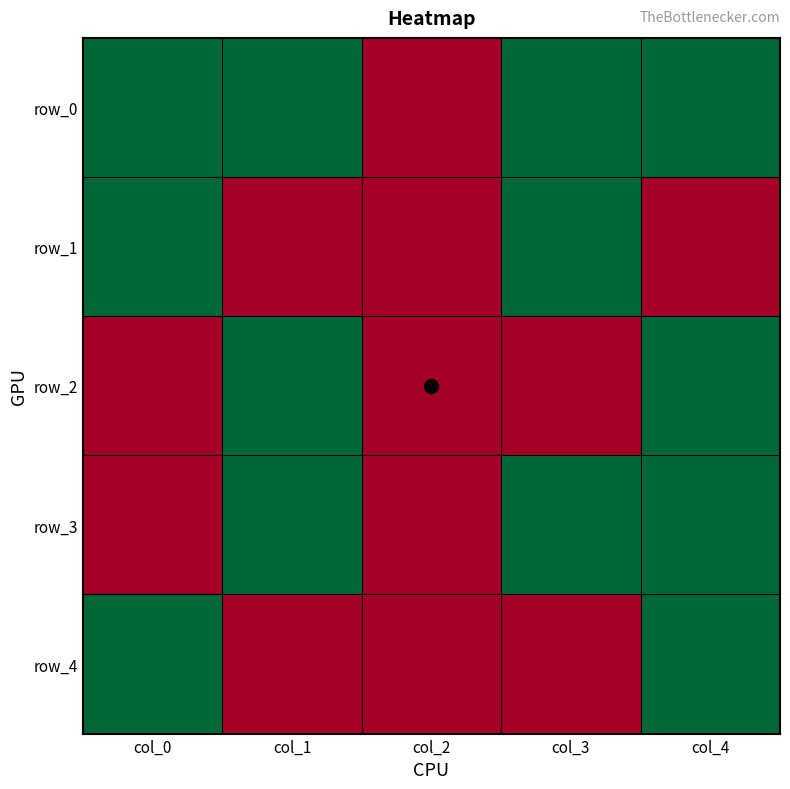

True or false: row_4 has a value of 0 at col_2.

False